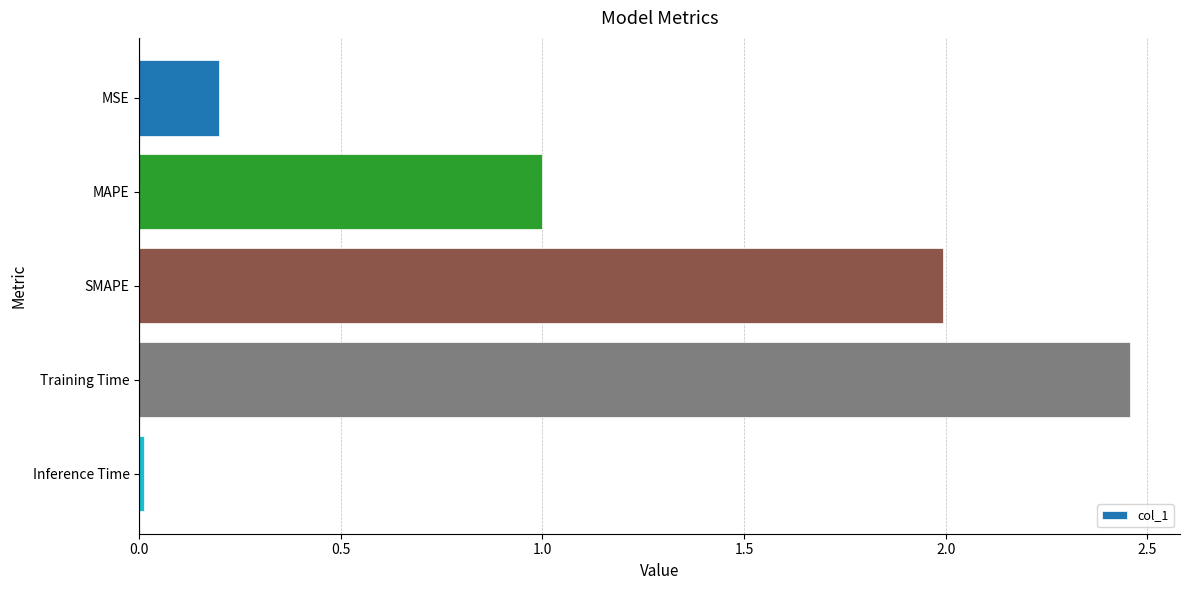

The value at MSE is 0.1. True or false?

False